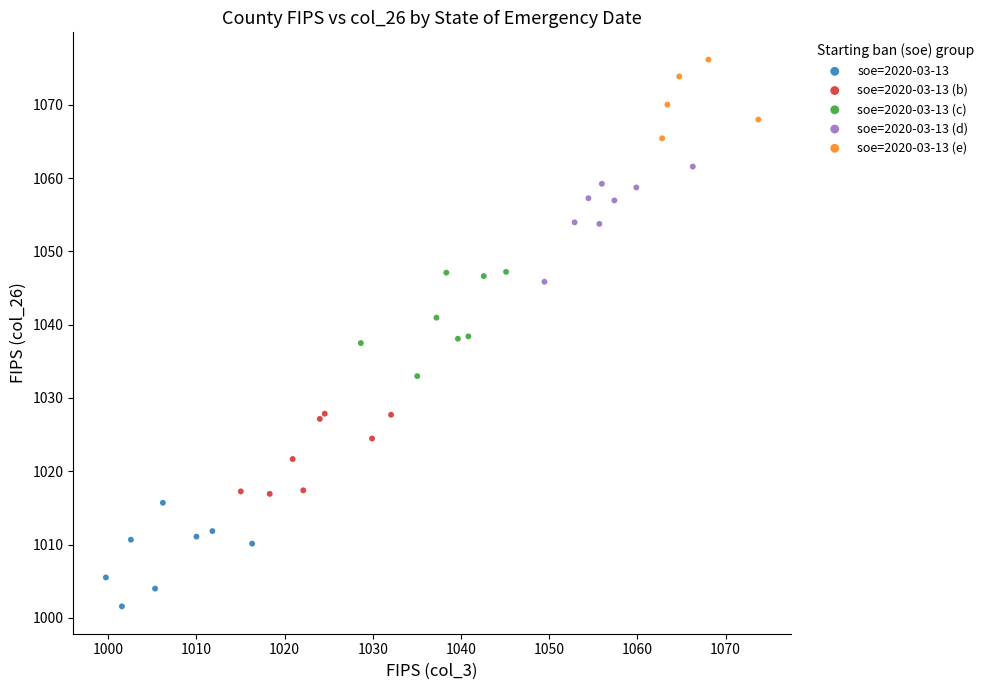

Which series reaches the minimum Y coordinate?

soe=2020-03-13